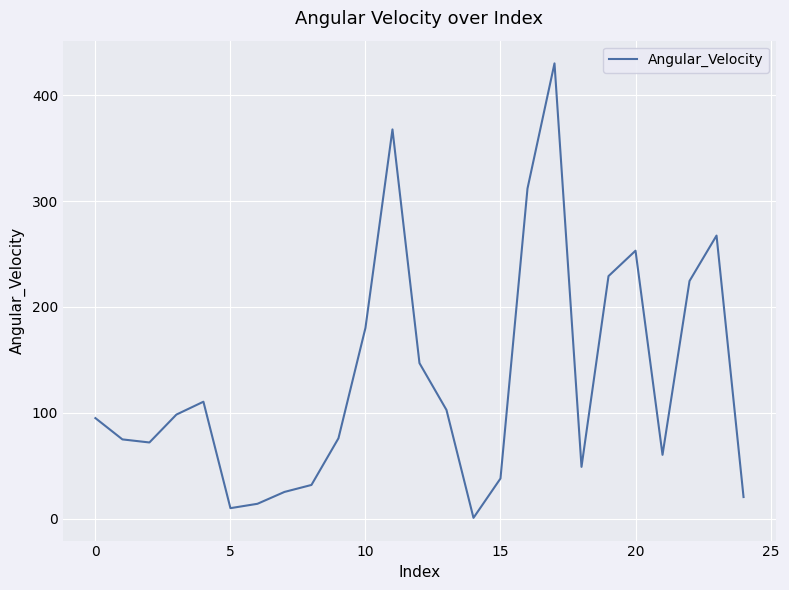

What is the greatest value displayed?

430.2